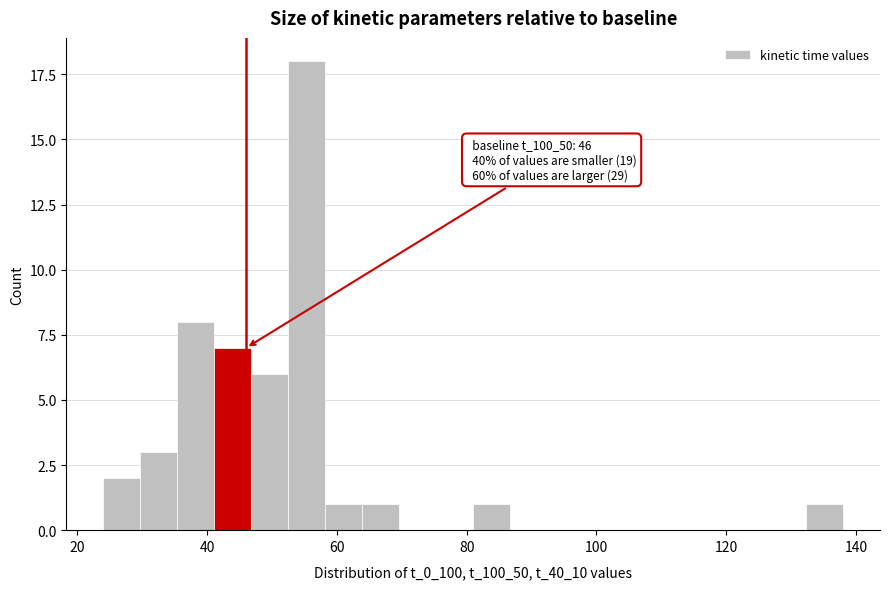

Read against the x-axis, roughly where is the centre of the tallest bar?

56